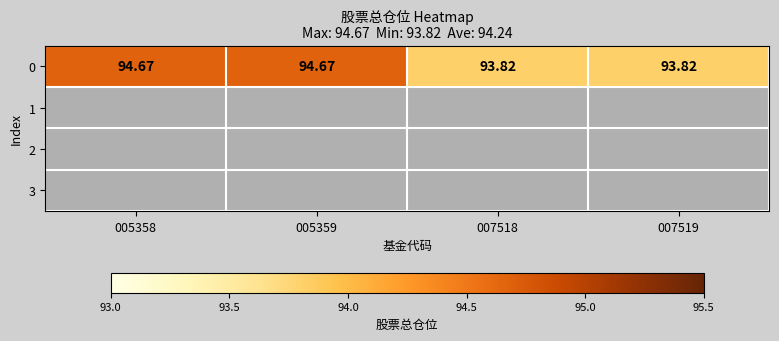

True or false: the data shows 94.7 at 005359.

True